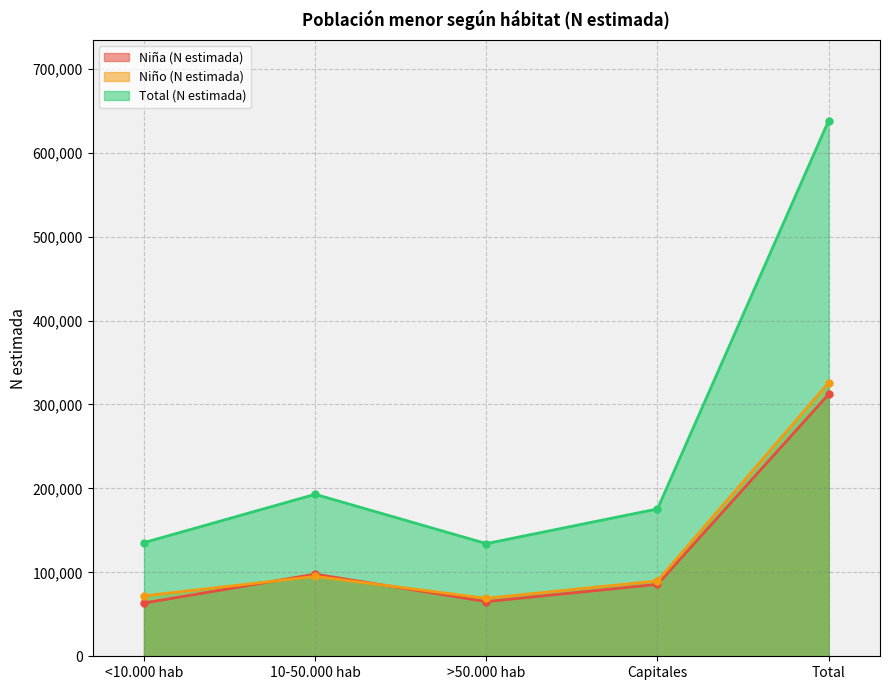

Count the number of categories in the chart.

5